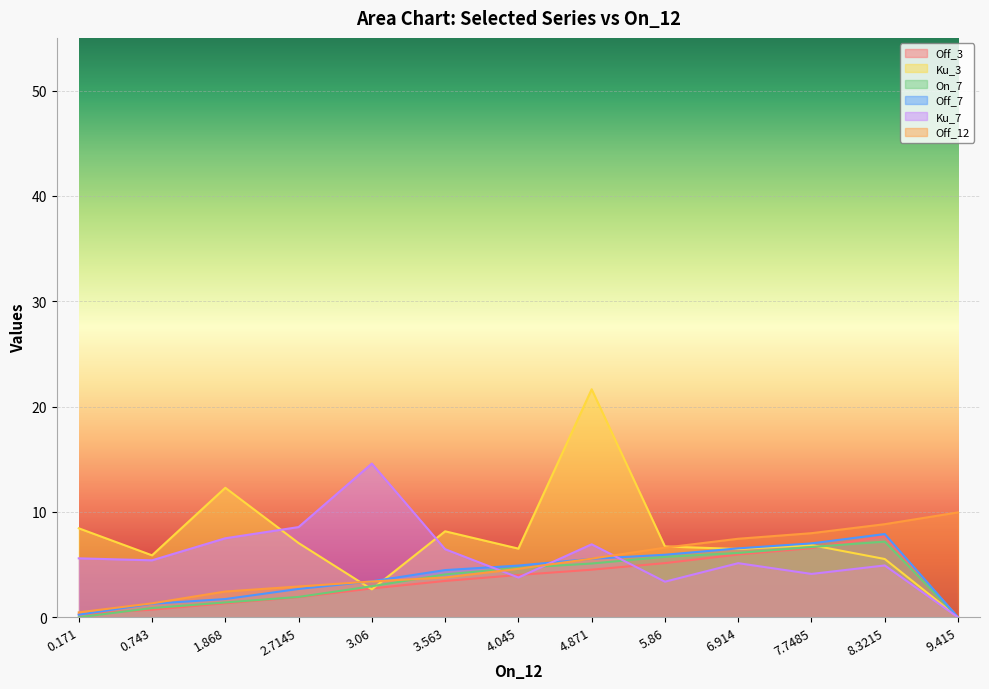

What is the label of the 5th point from the left?

3.06